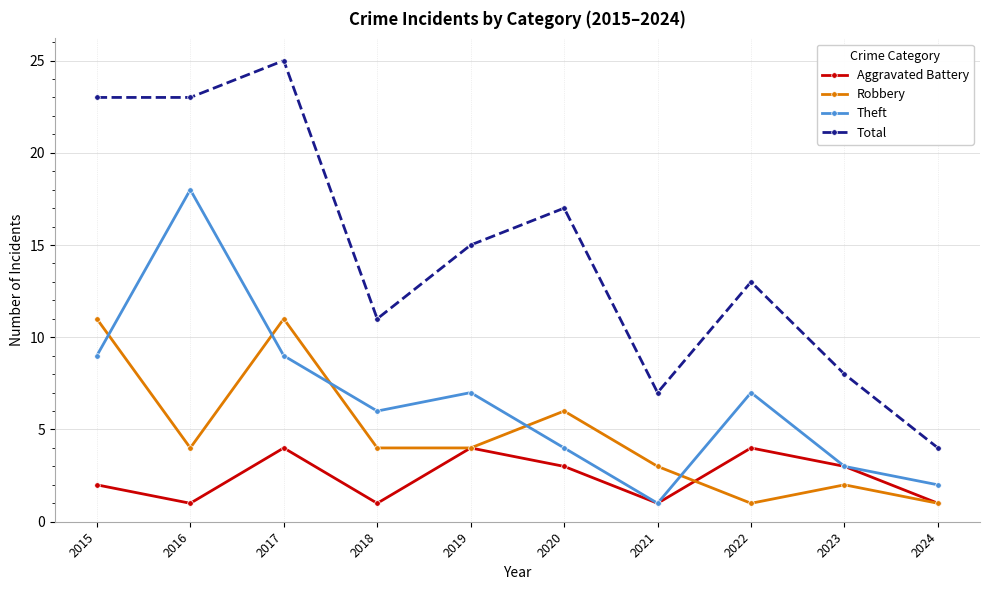

Where is the first local minimum for Aggravated Battery?

2016